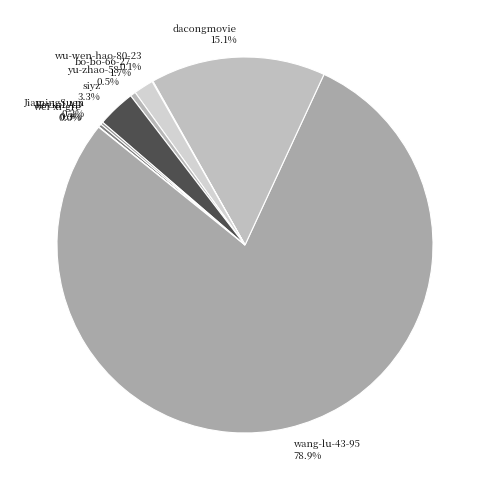

To the nearest percent, what is the combined percentage of yu-zhao-58 and siyz?

4%